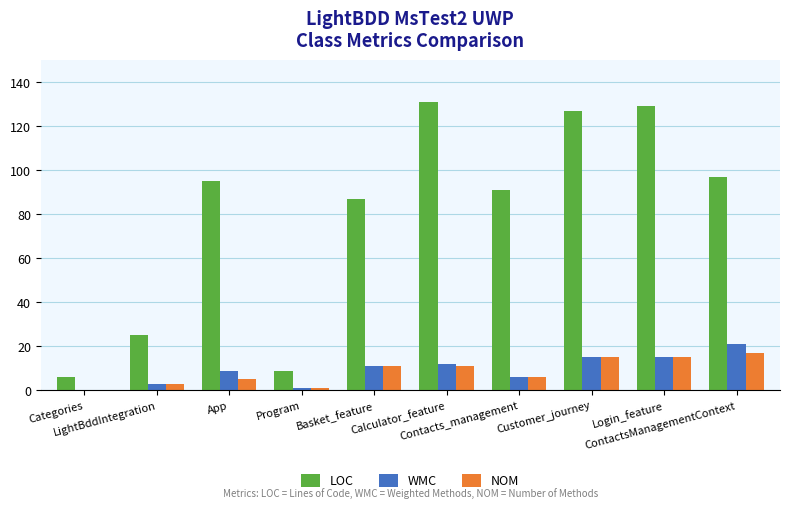

What is the sum of all LOC values?

797